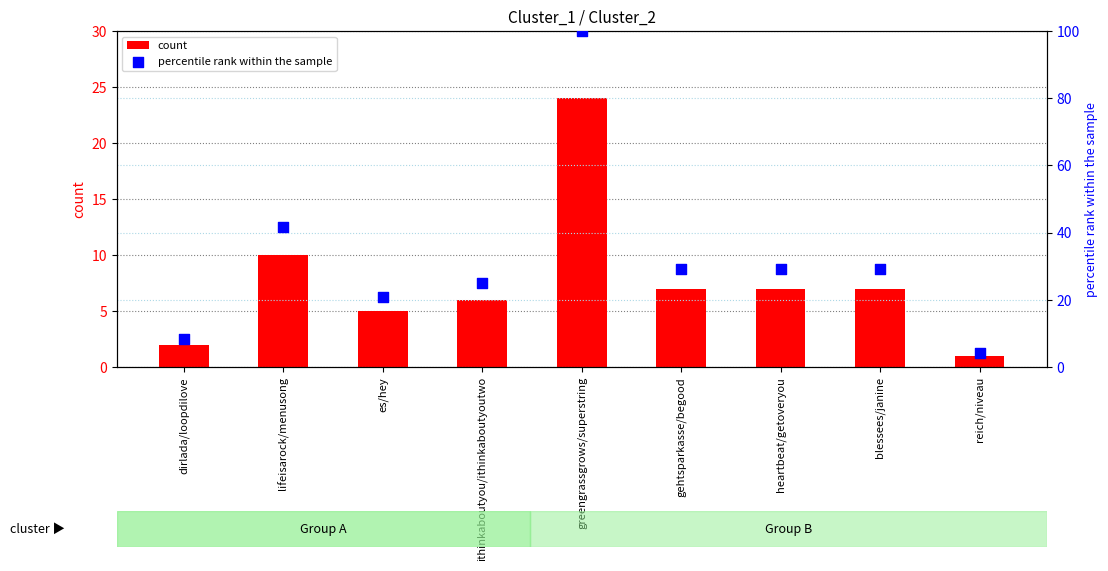

At which category is the sum across all series the highest?

greengrassgrows/superstring